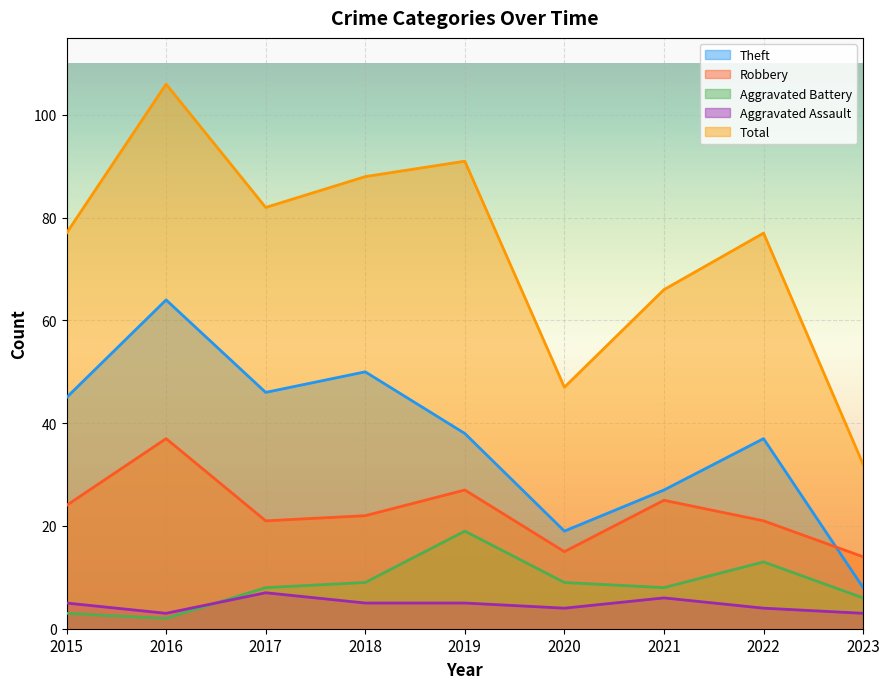

True or false: Aggravated Battery has a value of 9 at 2020.

True